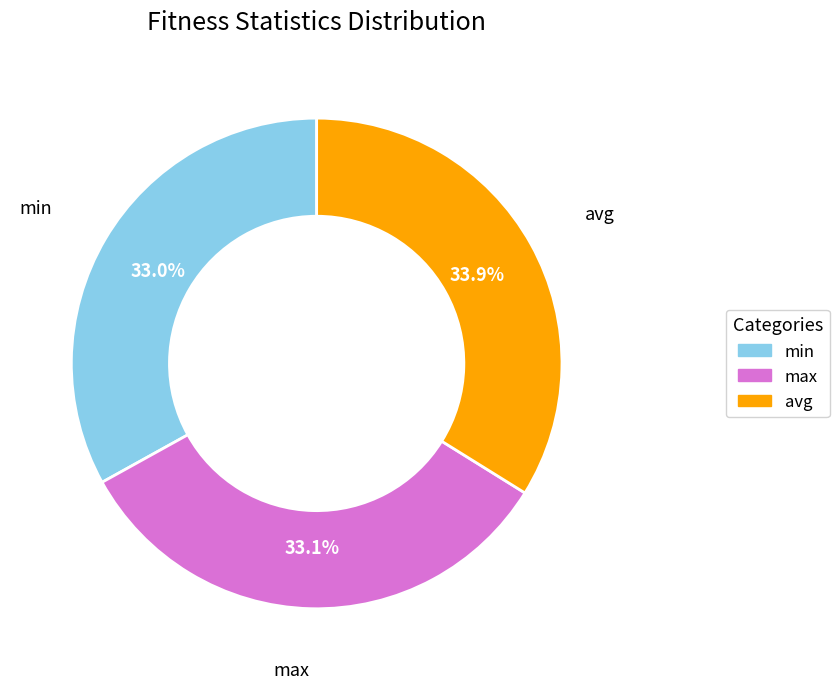

Does any single category account for the majority?

No